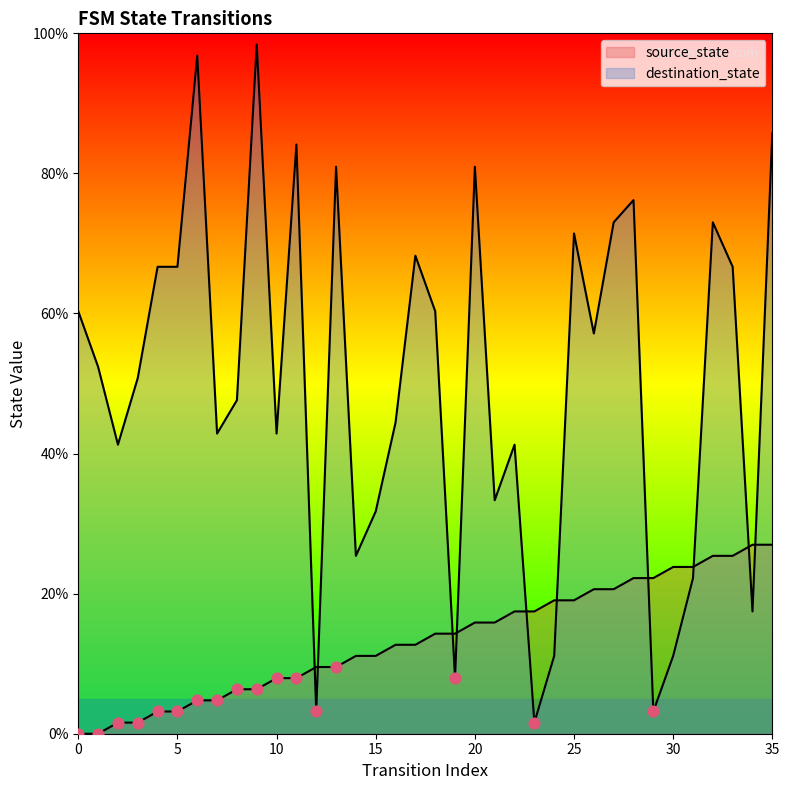

Is the value of destination_state at 28 greater than the value of source_state at 6?

Yes